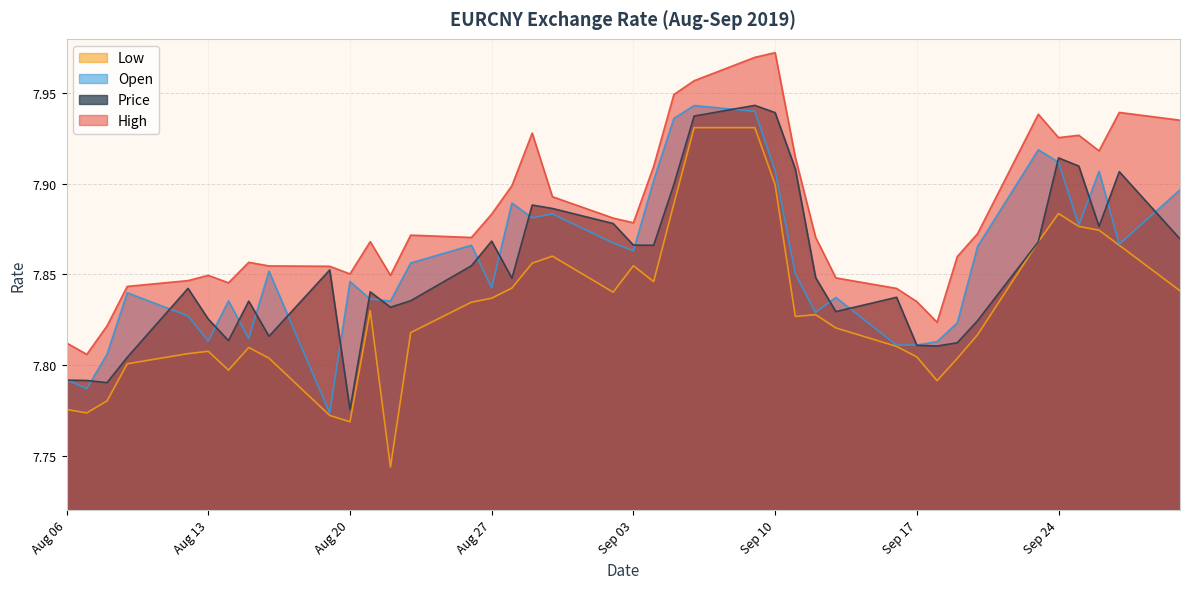

What is the label of the 40th point from the left?

2019-09-30